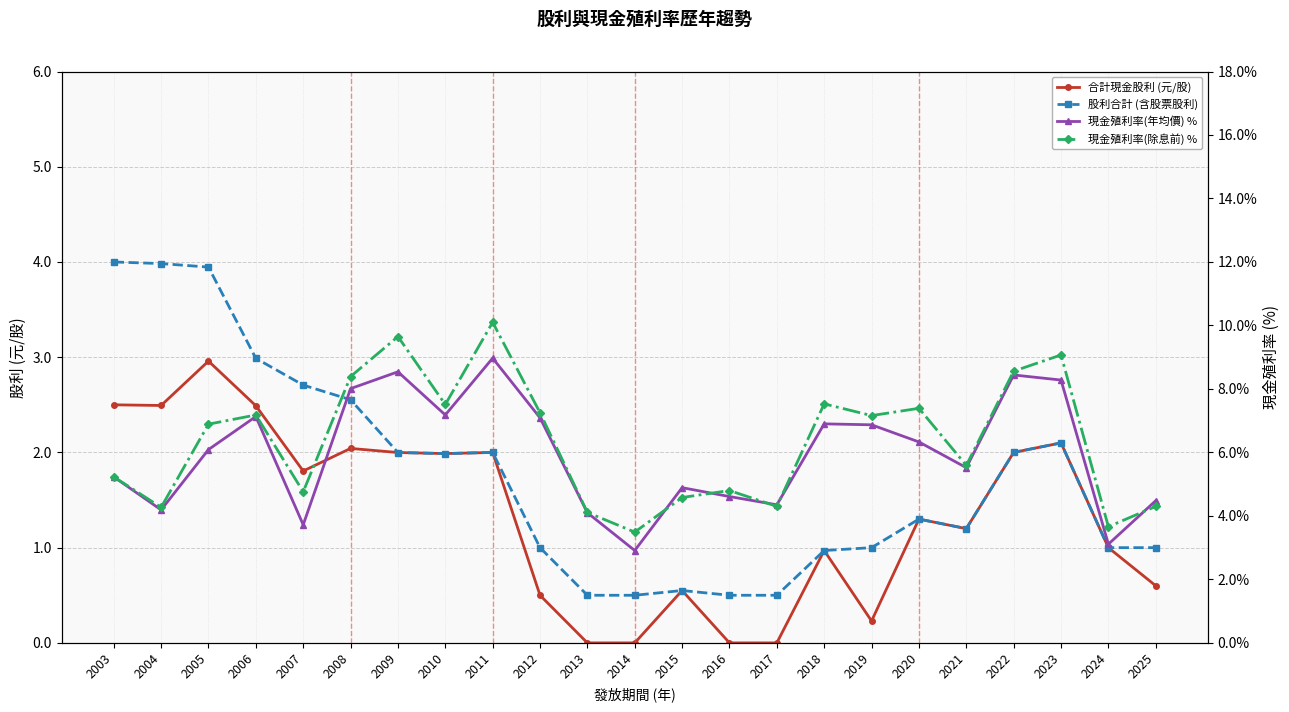

Reading left to right, what are all the values shown in this chart?

合計現金股利 (元/股): 2003=2.5	2004=2.5	2005=3.0	2006=2.5	2007=1.8	2008=2.0	2009=2.0	2010=2.0	2011=2.0	2012=0.5	2013=0.0	2014=0.0	2015=0.6	2016=0.0	2017=0.0	2018=1.0	2019=0.2	2020=1.3	2021=1.2	2022=2.0	2023=2.1	2024=1.0	2025=0.6
股利合計 (含股票股利): 2003=4.0	2004=4.0	2005=3.9	2006=3.0	2007=2.7	2008=2.6	2009=2.0	2010=2.0	2011=2.0	2012=1.0	2013=0.5	2014=0.5	2015=0.6	2016=0.5	2017=0.5	2018=1.0	2019=1.0	2020=1.3	2021=1.2	2022=2.0	2023=2.1	2024=1.0	2025=1.0
現金殖利率(年均價) %: 2003=5.2	2004=4.2	2005=6.1	2006=7.1	2007=3.7	2008=8.0	2009=8.5	2010=7.2	2011=9.0	2012=7.1	2013=4.1	2014=2.9	2015=4.9	2016=4.6	2017=4.3	2018=6.9	2019=6.9	2020=6.3	2021=5.5	2022=8.4	2023=8.3	2024=3.1	2025=4.5
現金殖利率(除息前) %: 2003=5.2	2004=4.3	2005=6.9	2006=7.2	2007=4.8	2008=8.4	2009=9.7	2010=7.5	2011=10.1	2012=7.2	2013=4.1	2014=3.5	2015=4.6	2016=4.8	2017=4.3	2018=7.5	2019=7.2	2020=7.4	2021=5.6	2022=8.6	2023=9.1	2024=3.7	2025=4.3